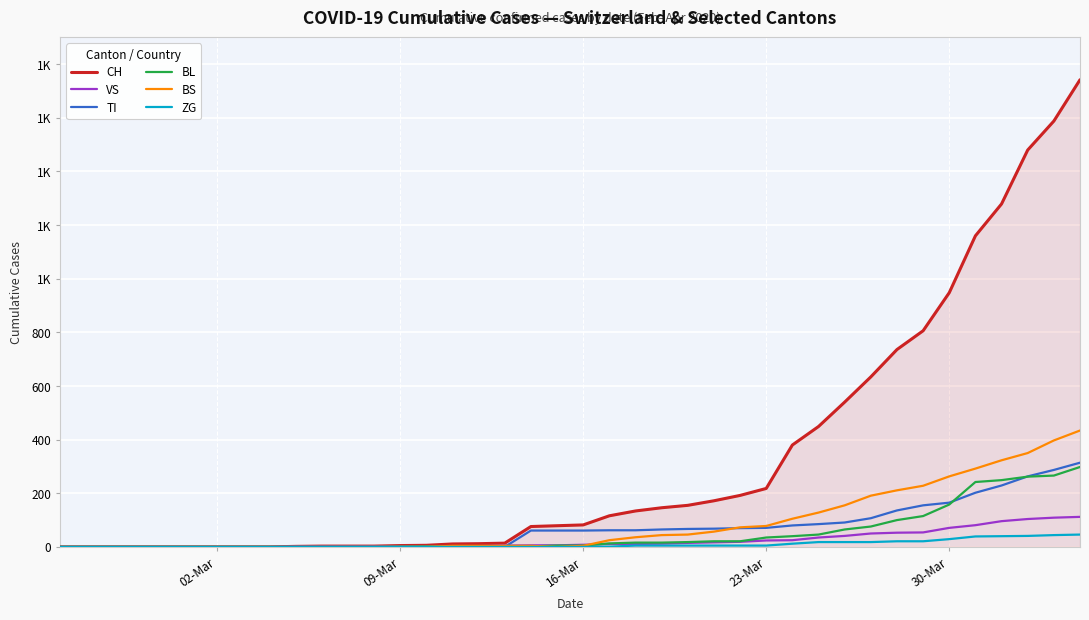

What is the difference between the maximum and minimum values in the VS series?

112